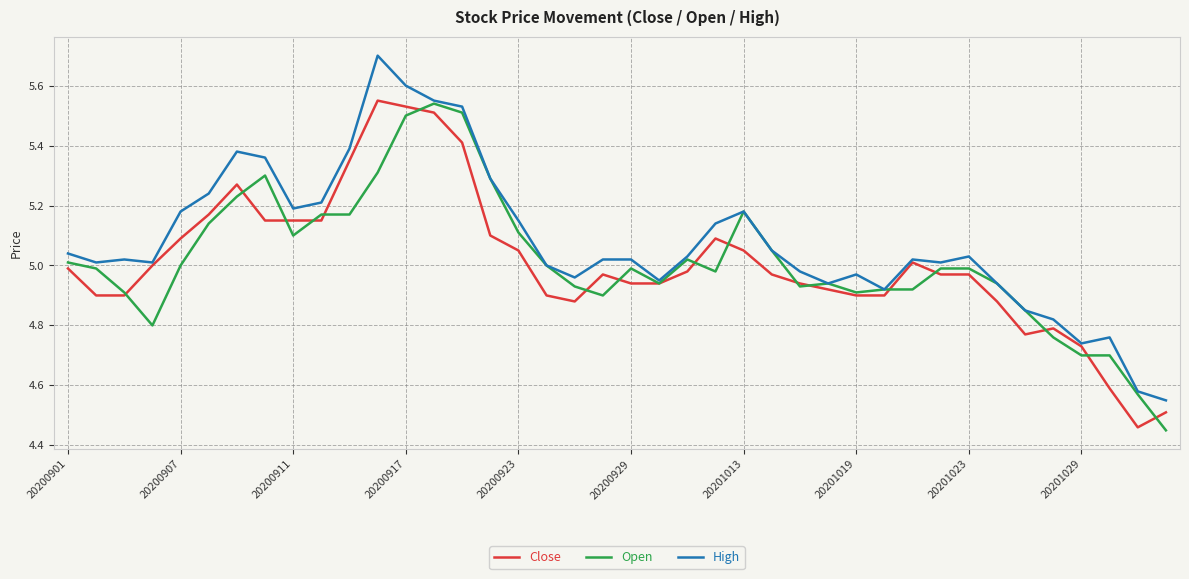

Which series has the widest spread of values?

High